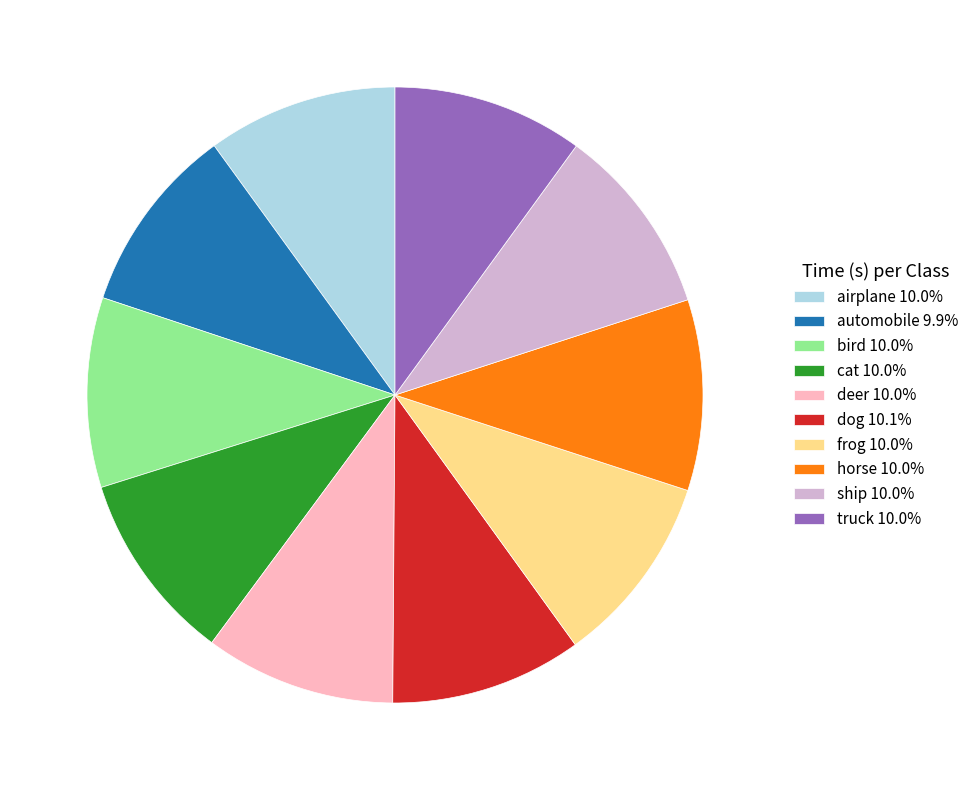

What is the ratio of the value at ship 10.0% to the value at automobile 9.9%?

1.0